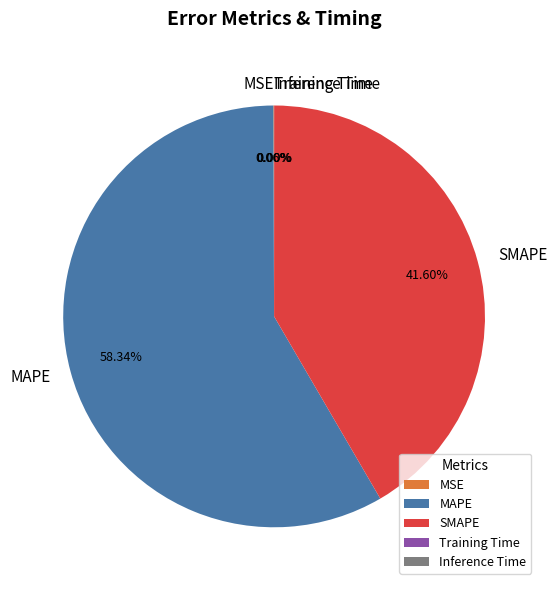

Which slice is the largest?

MAPE